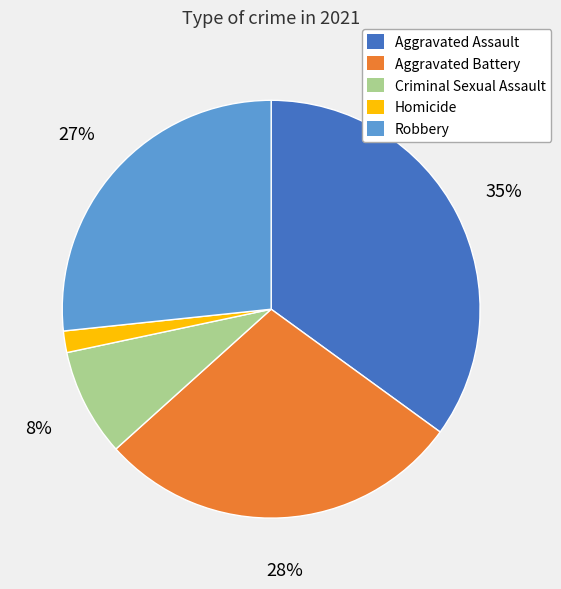

Which has a higher value, Aggravated Assault or Aggravated Battery?

Aggravated Assault